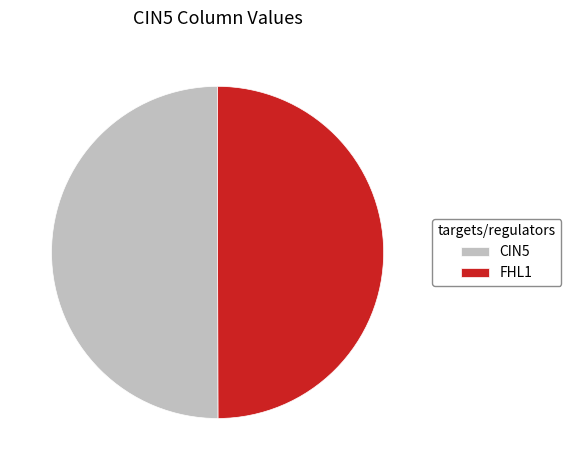

Combined, do FHL1 and CIN5 account for over 50%?

Yes